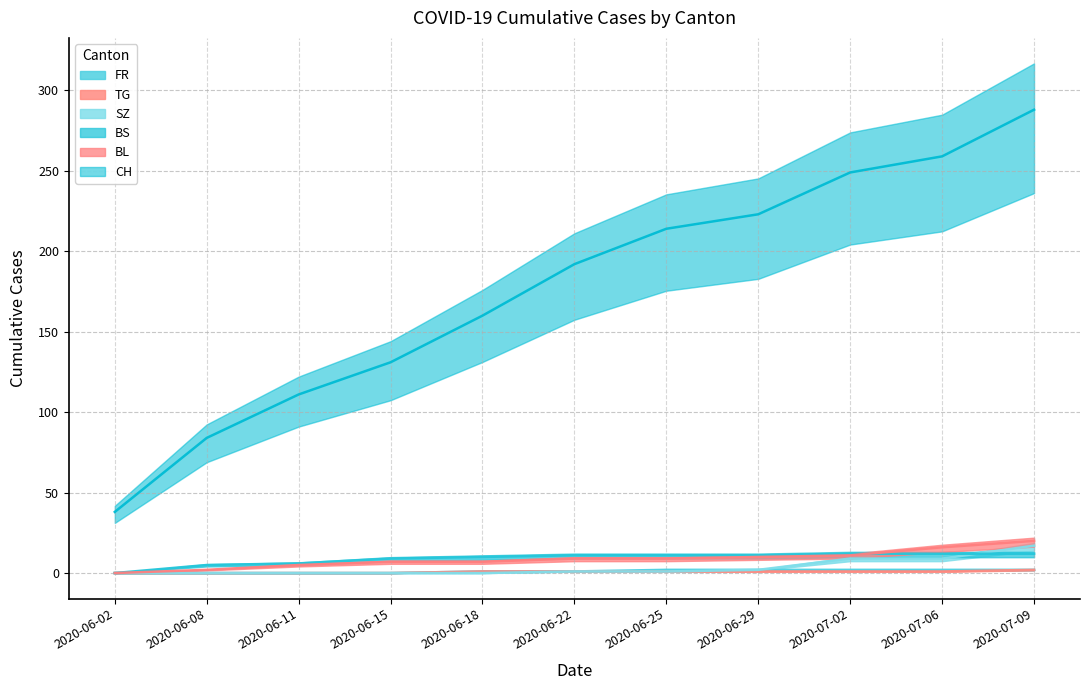

How many values in the SZ series exceed 1?

4